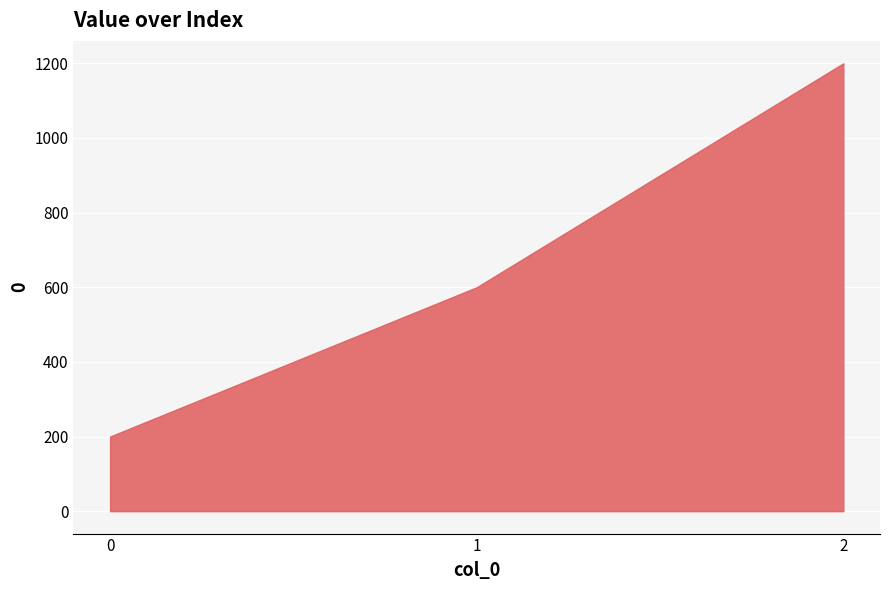

Reading left to right, list all the values displayed in this chart.

0=200	1=600	2=1200